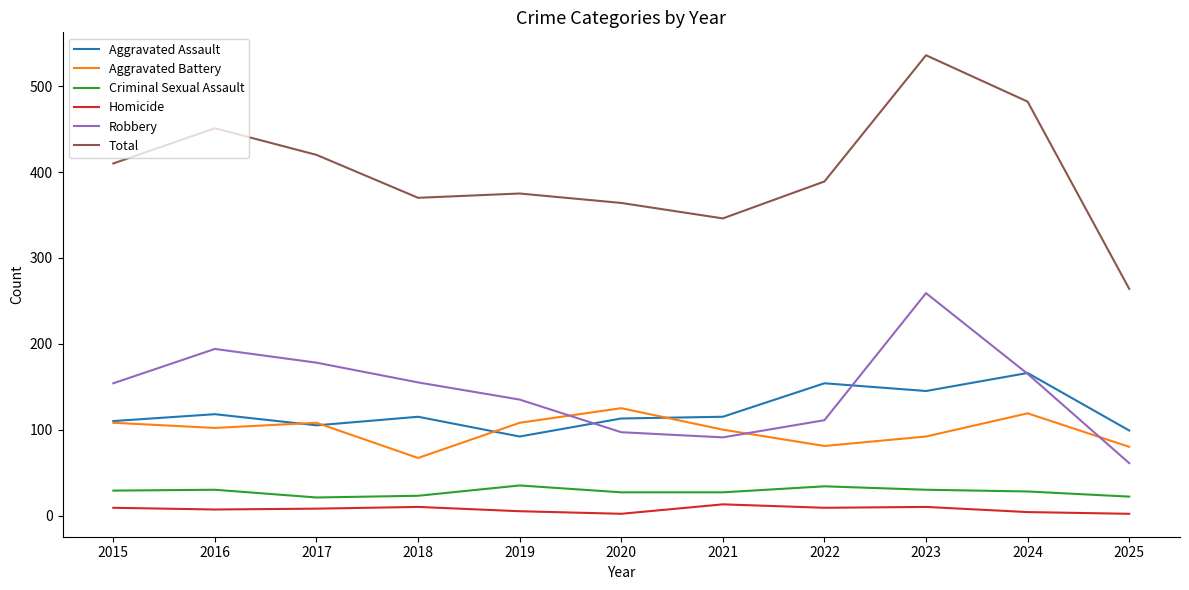

At which category does the chart reach its peak across all series?

2023